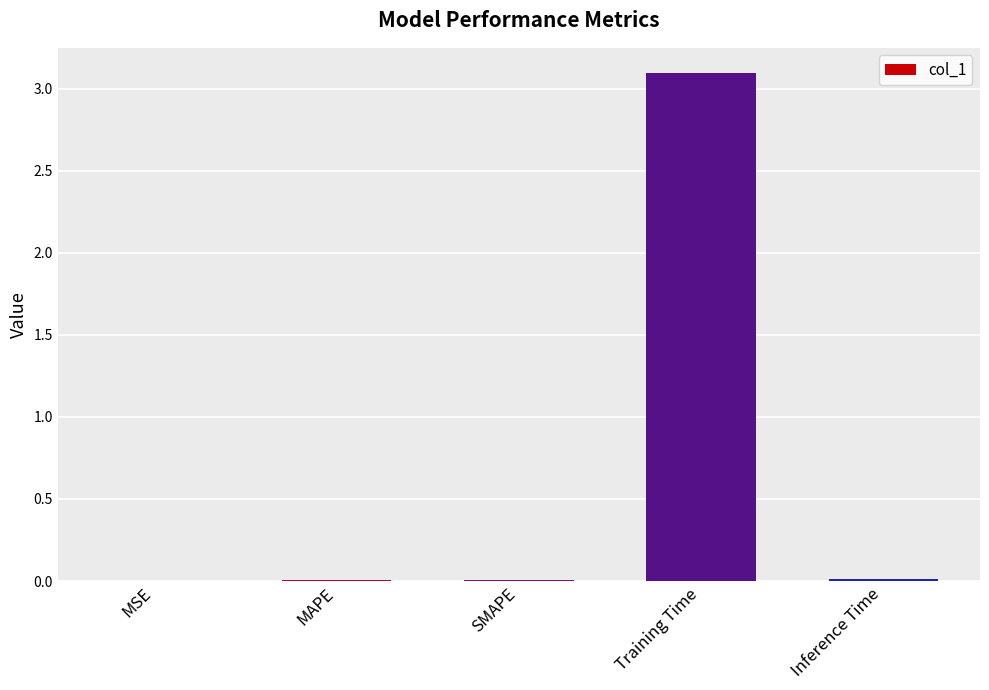

What is the average value?

0.6